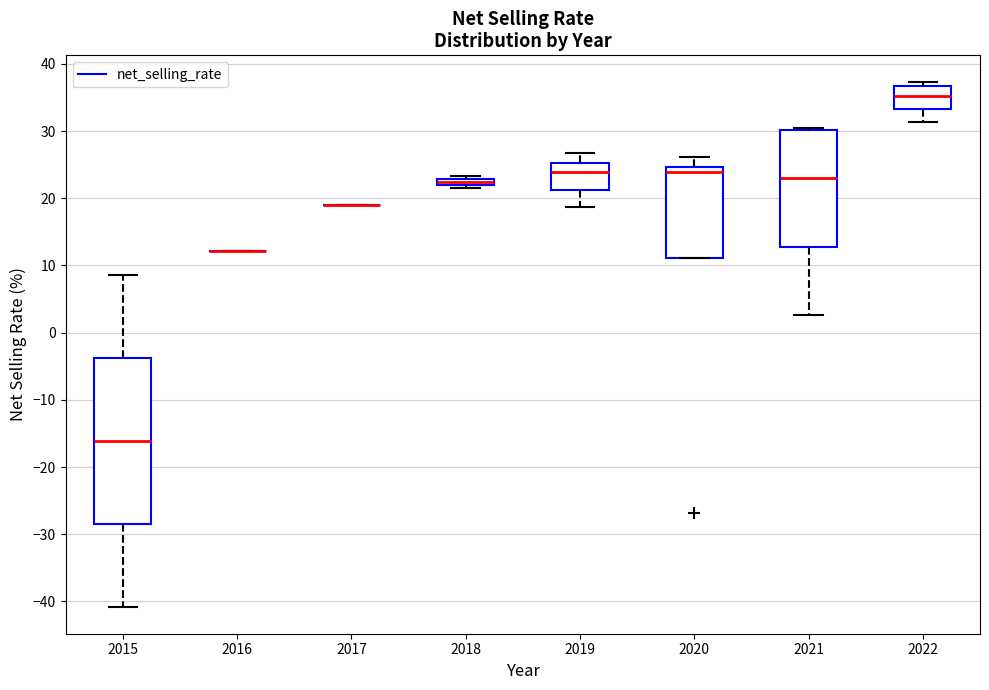

Where is the lower edge of the box at x = 2022 on the y-axis? The values are not printed on the chart, so give them approximately, as read against the axis.

33